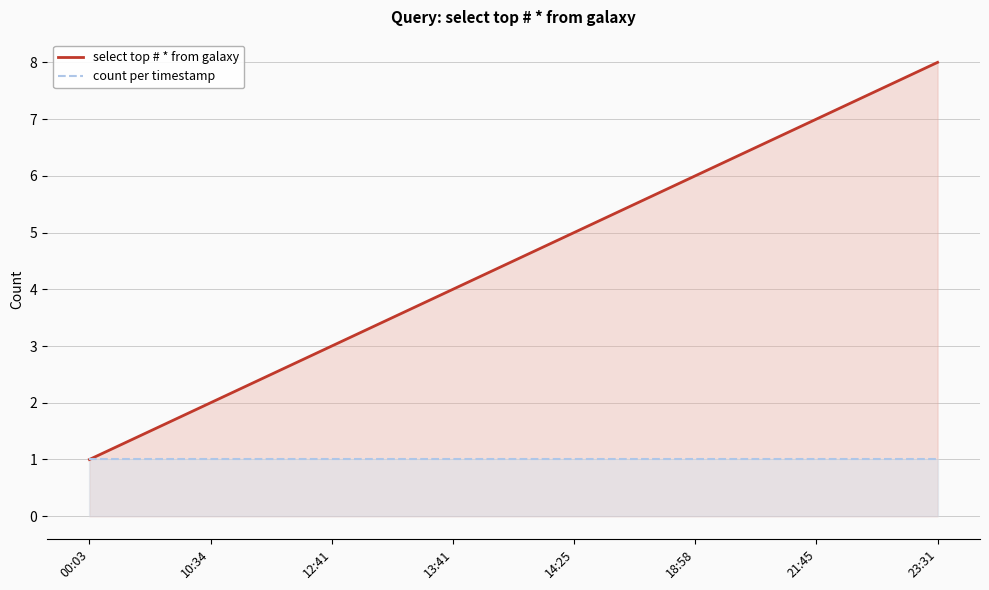

What are all the series names shown in the legend?

select top # * from galaxy, count per timestamp